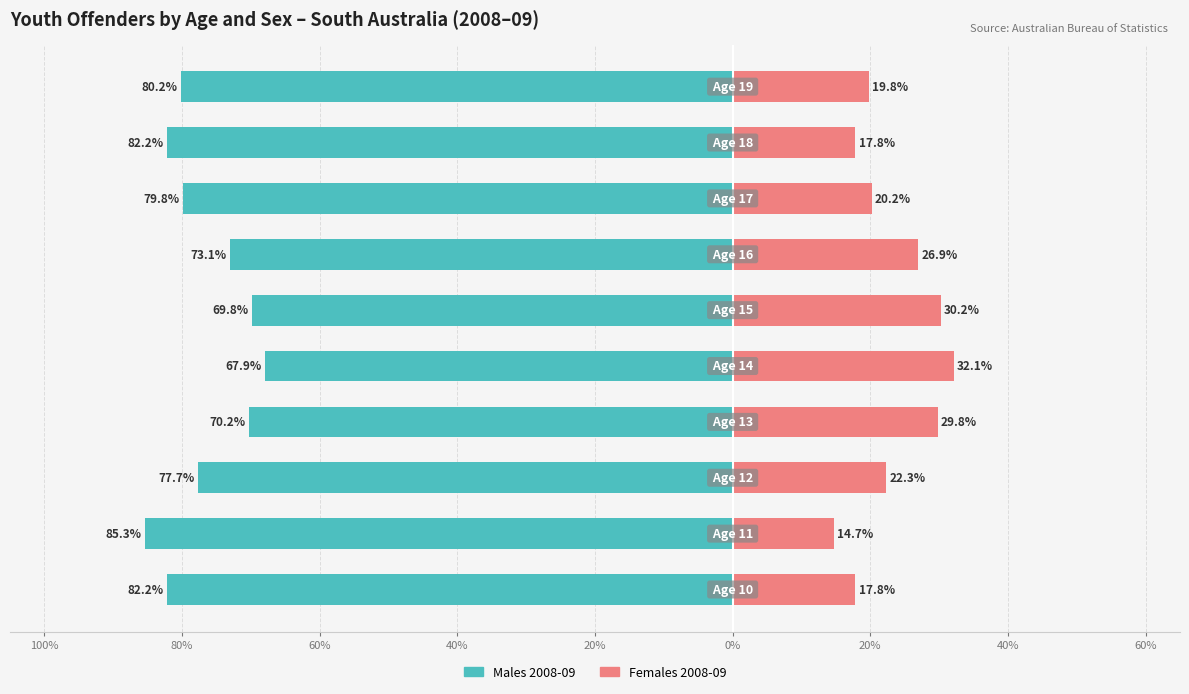

What is the value of the Females 2008-09 bar at the 1st from the left?

17.8